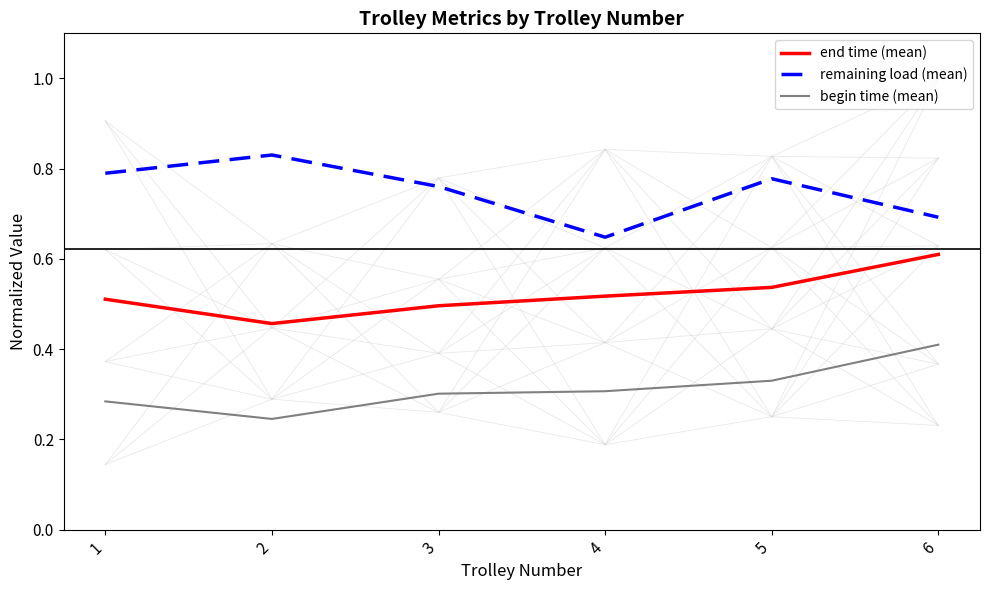

Between 1 and 4, which series saw the biggest shift?

remaining load (mean)